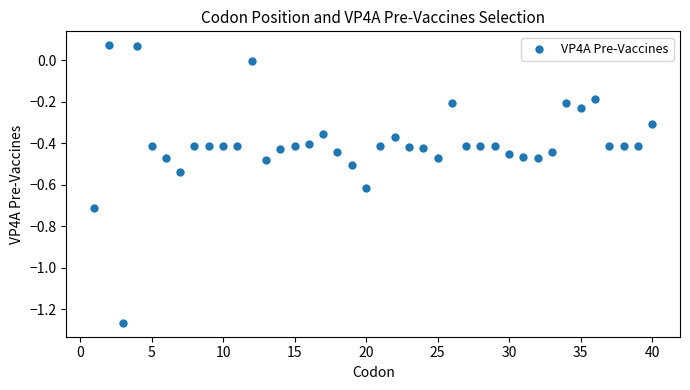

What is the range of Y values (max minus min)?

1.3